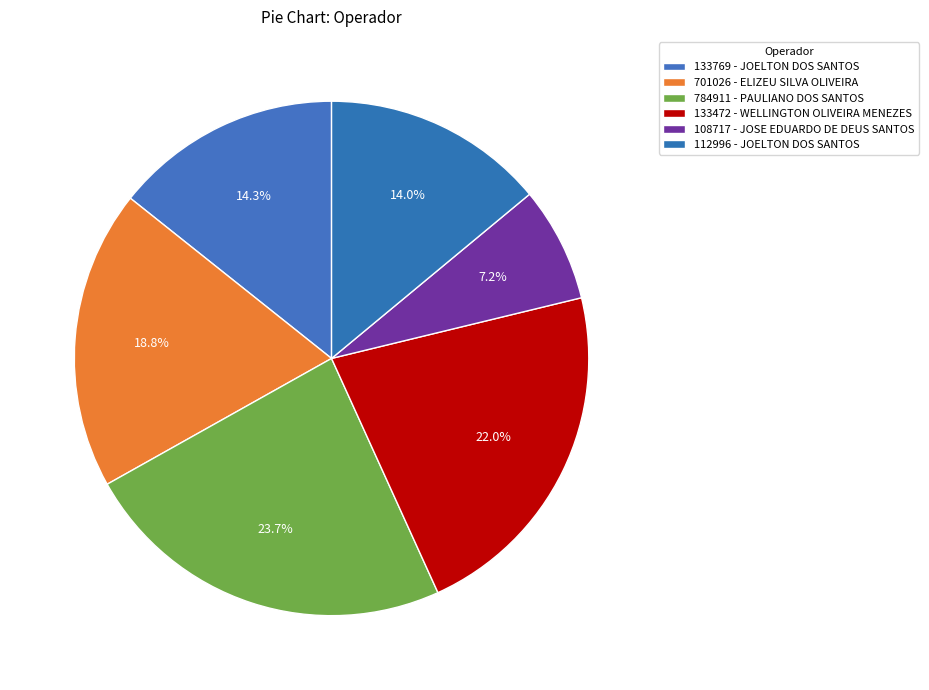

What percentage is the 112996 - JOELTON DOS SANTOS slice, to the nearest percent?

14%